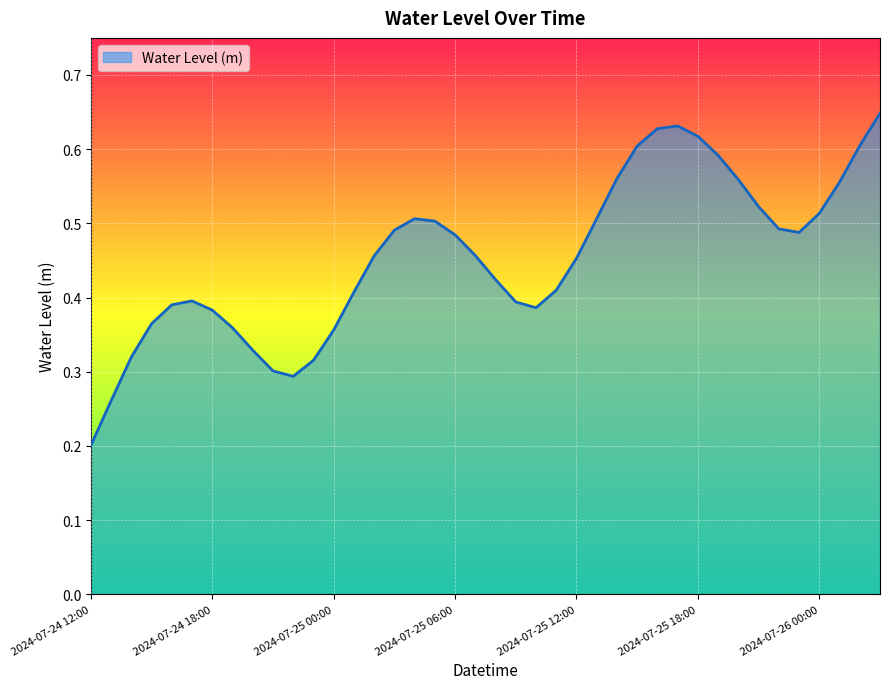

How many lines are shown in the chart?

1